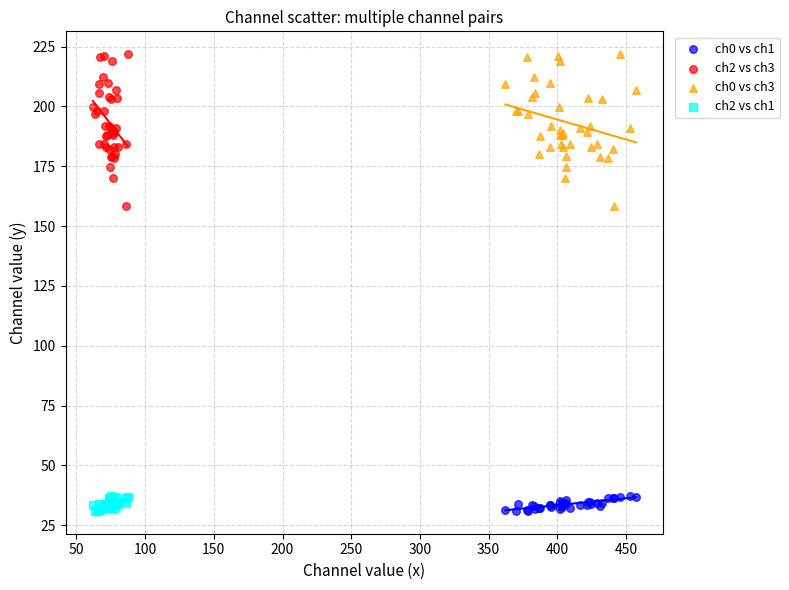

What are all the series names shown in the legend?

ch0 vs ch1, ch2 vs ch3, ch0 vs ch3, ch2 vs ch1